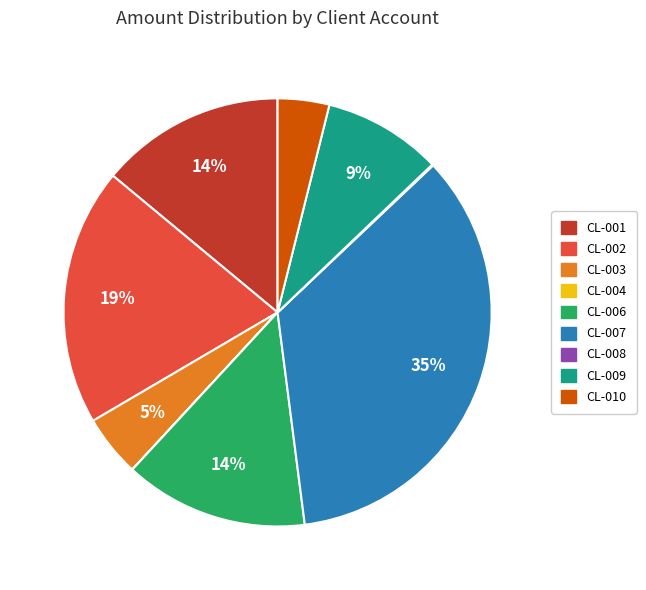

True or false: CL-006 accounts for 5% of the total.

False